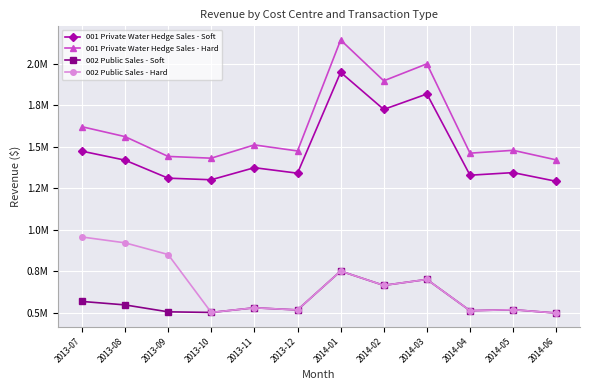

Reading left to right, transcribe all the data shown in this chart.

001 Private Water Hedge Sales - Soft: 1473589.1	1419296.1	1310673.2	1301024.7	1373822.9	1340623.0	1948962.6	1725161.7	1818208.6	1328501.7	1344117.3	1291609.1
001 Private Water Hedge Sales - Hard: 1620947.9	1561225.7	1441740.5	1431127.2	1511205.1	1474685.3	2143858.8	1897677.9	2000029.5	1461351.9	1478529.0	1420770.1
002 Public Sales - Soft: 567331.8	546428.0	504609.2	500894.5	528921.8	516139.9	750350.6	664187.2	700010.3	511473.2	517485.2	497269.5
002 Public Sales - Hard: 955954.1	920732.9	850266.5	500894.5	528921.8	516139.9	750350.6	664187.2	700010.3	511473.2	517485.2	497269.5